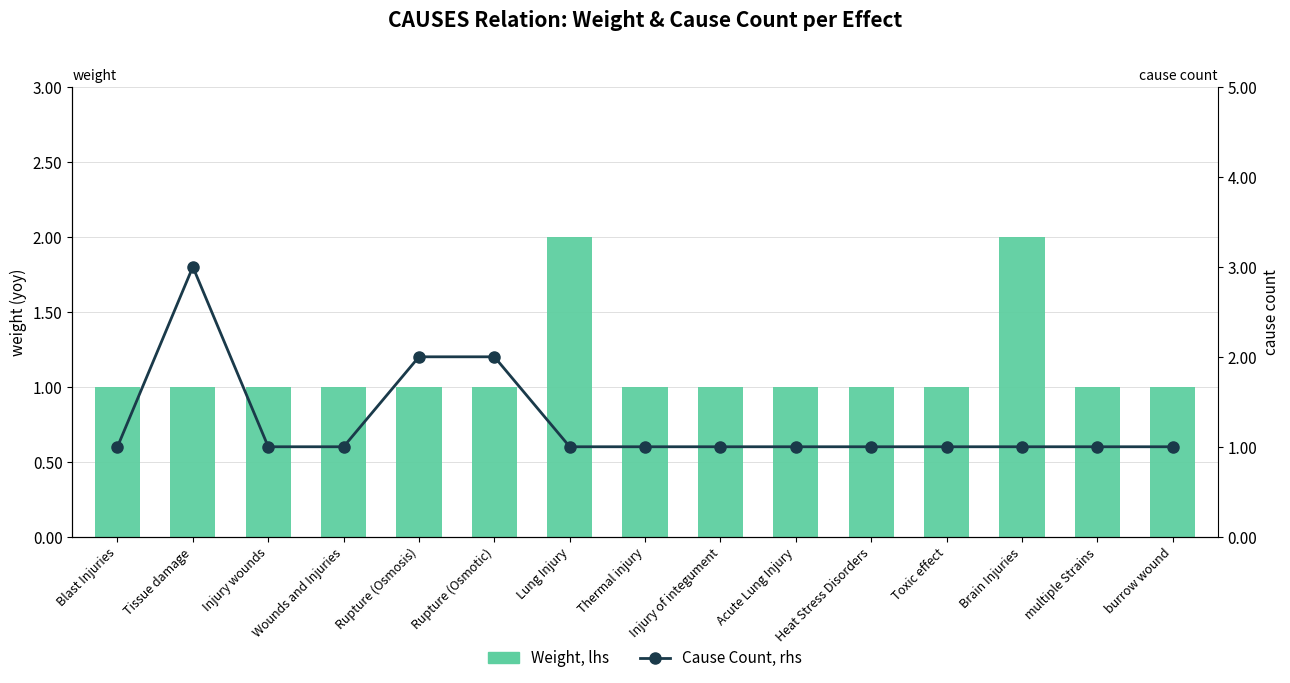

Which series changed the most between Injury wounds and Toxic effect?

Weight (bar)